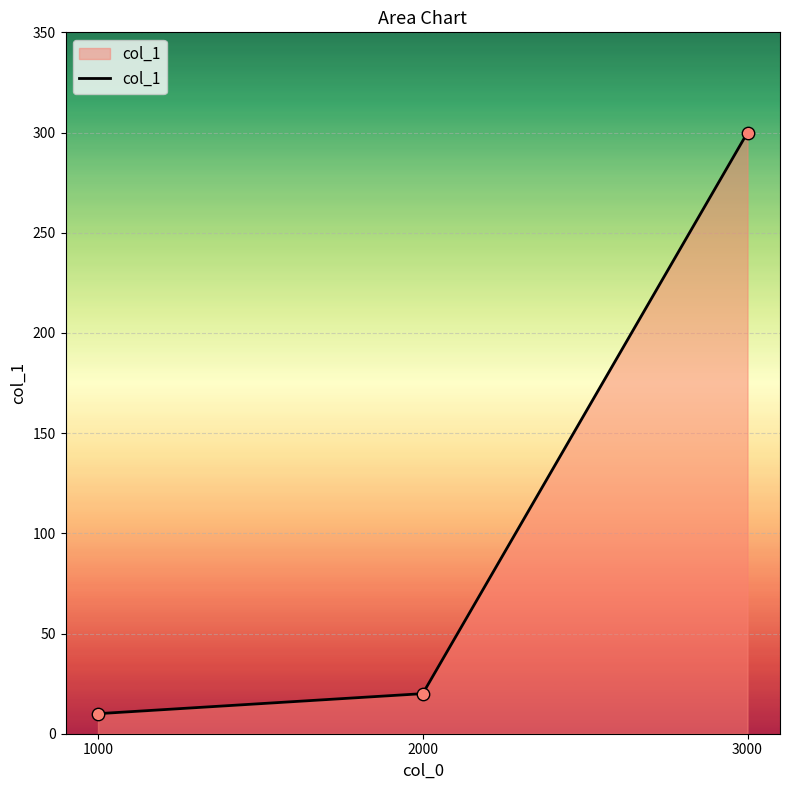

What is the change in value from 1000 to 2000?

+10